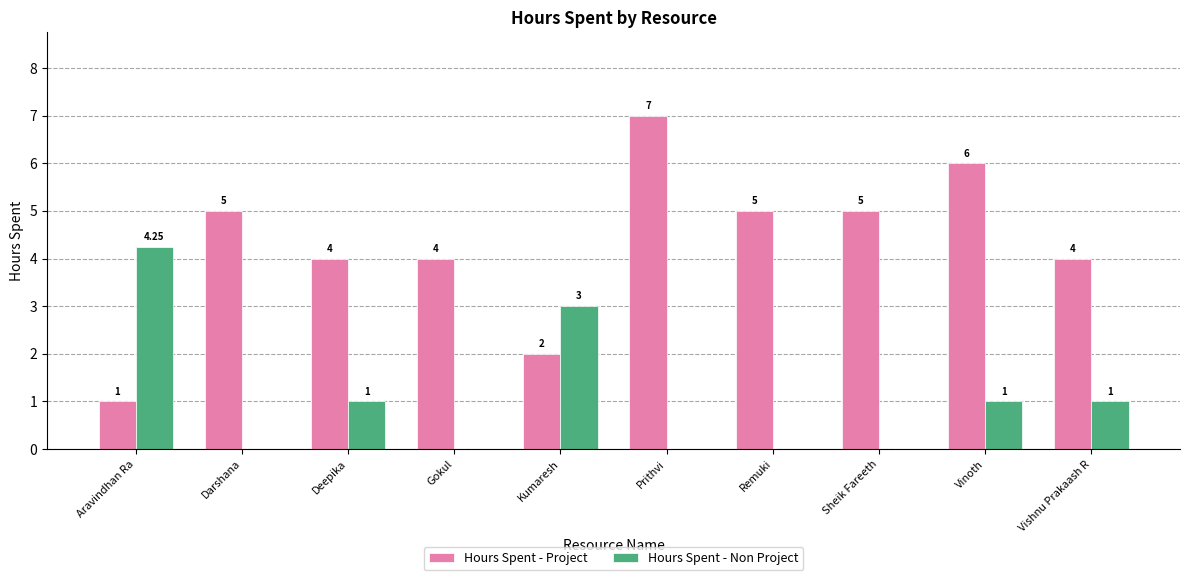

What is the sum of the Hours Spent - Project values at Kumaresh and Gokul?

6.0